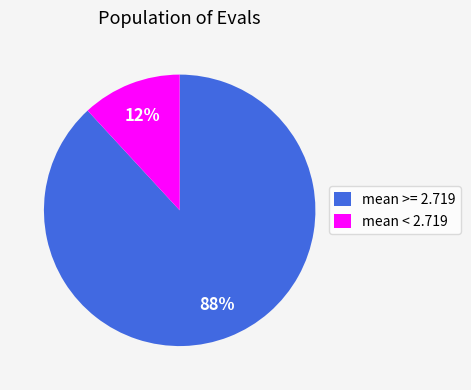

Between mean < 2.719 and mean >= 2.719, which is larger?

mean >= 2.719